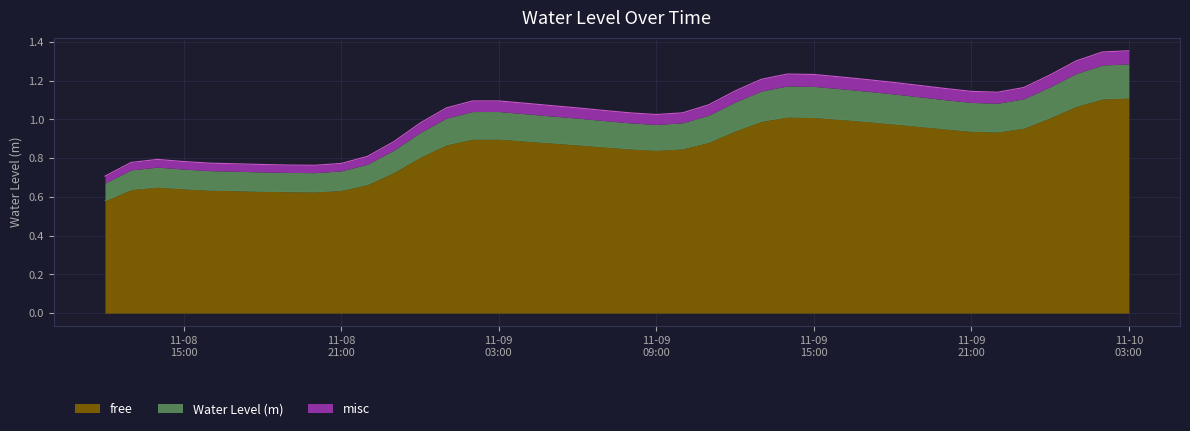

What is the difference between the maximum and second lowest values?

0.5